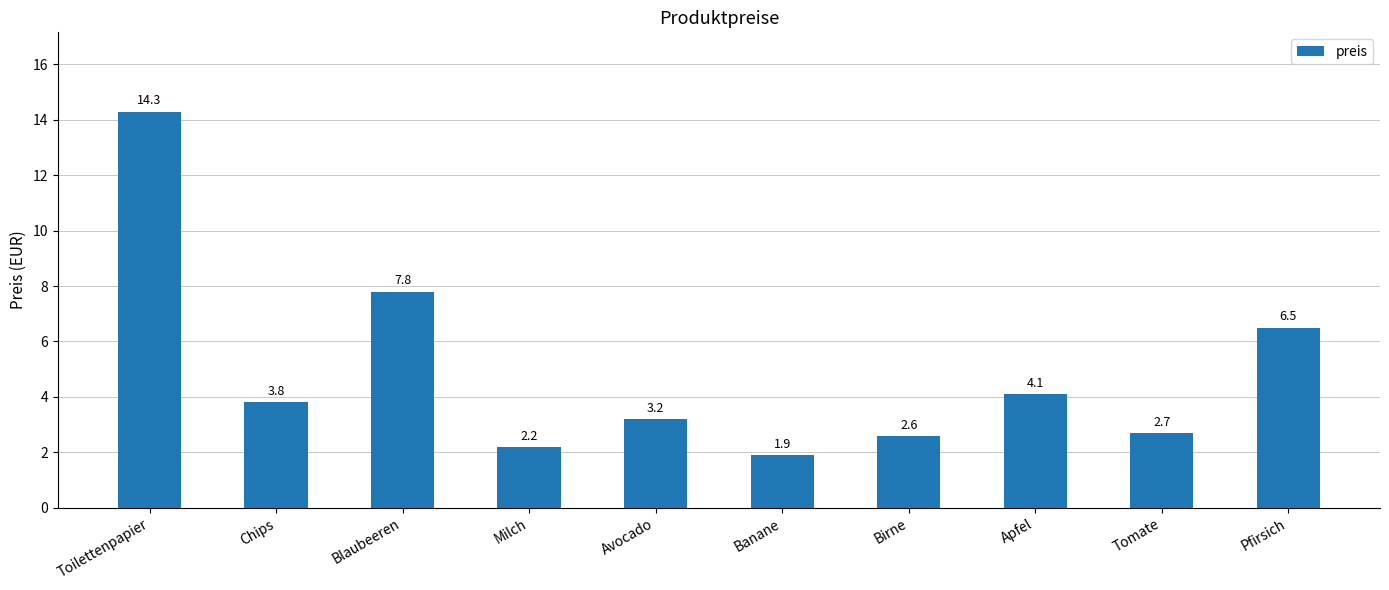

Reading right to left, what are all the values shown in this chart?

6.5	2.7	4.1	2.6	1.9	3.2	2.2	7.8	3.8	14.3